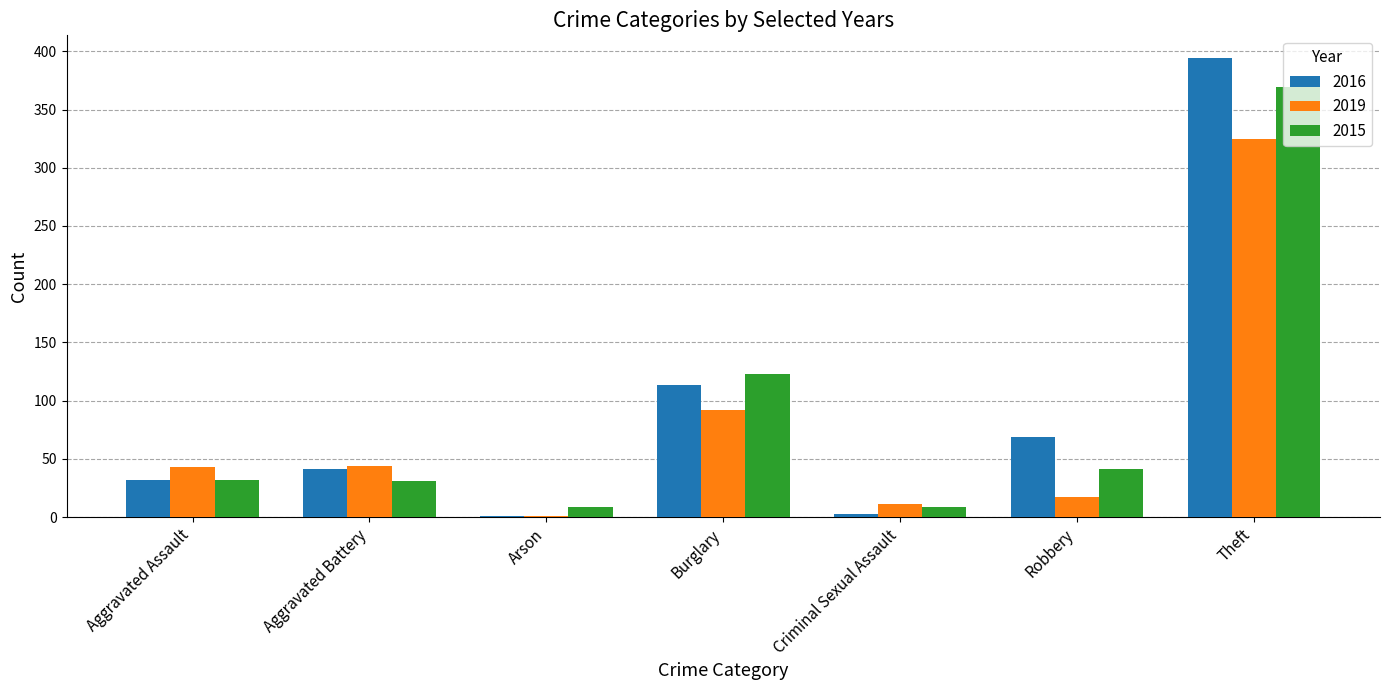

Is the value of 2019 at Aggravated Battery greater than the value of 2016 at Burglary?

No